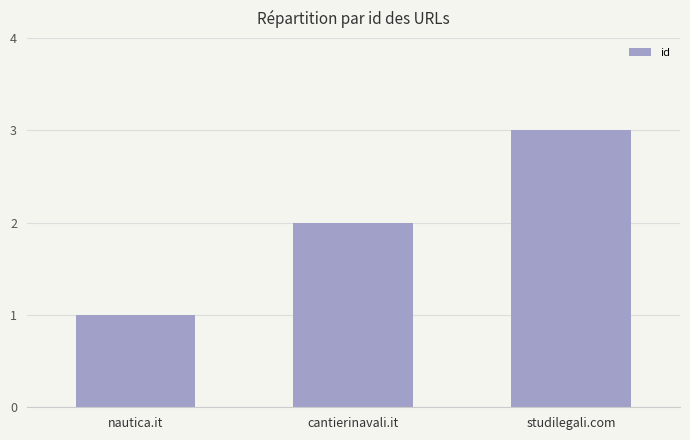

Are the bars horizontal?

No